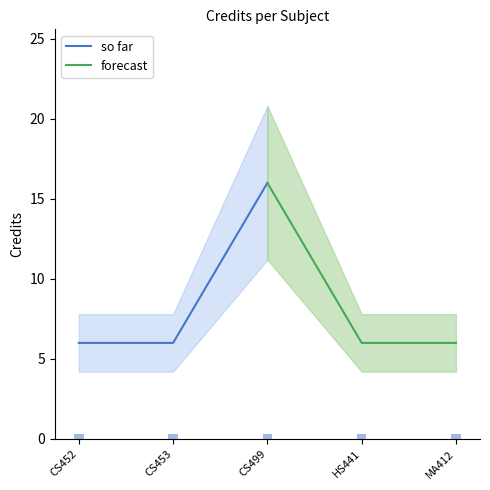

What is the difference between the maximum and minimum values in the so far series?

10